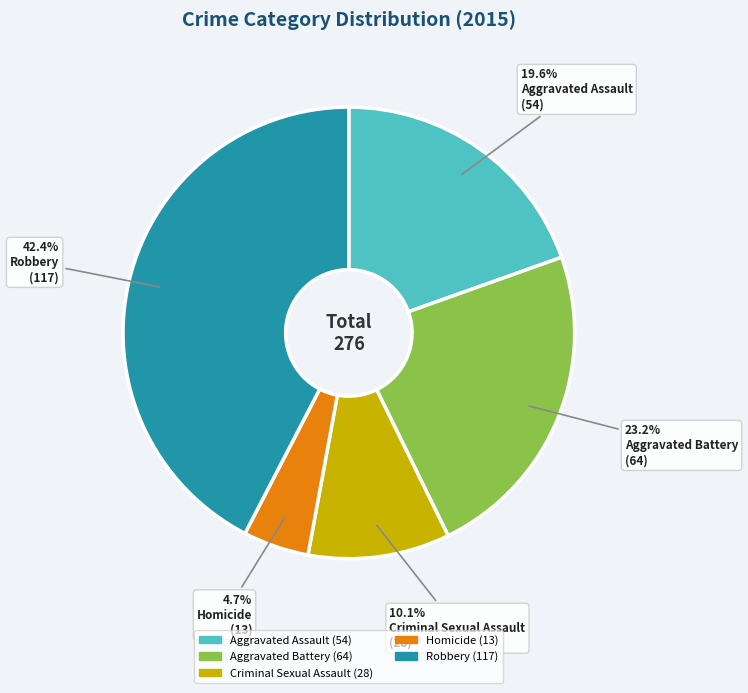

Count the number of slices in the pie.

5